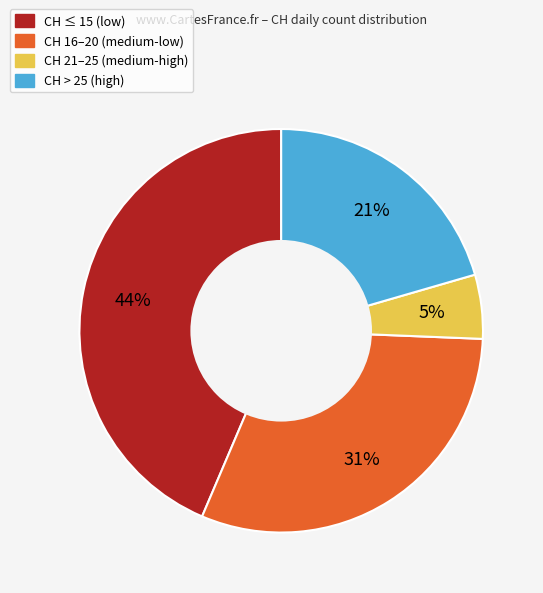

To the nearest percent, what is the average slice percentage?

25%